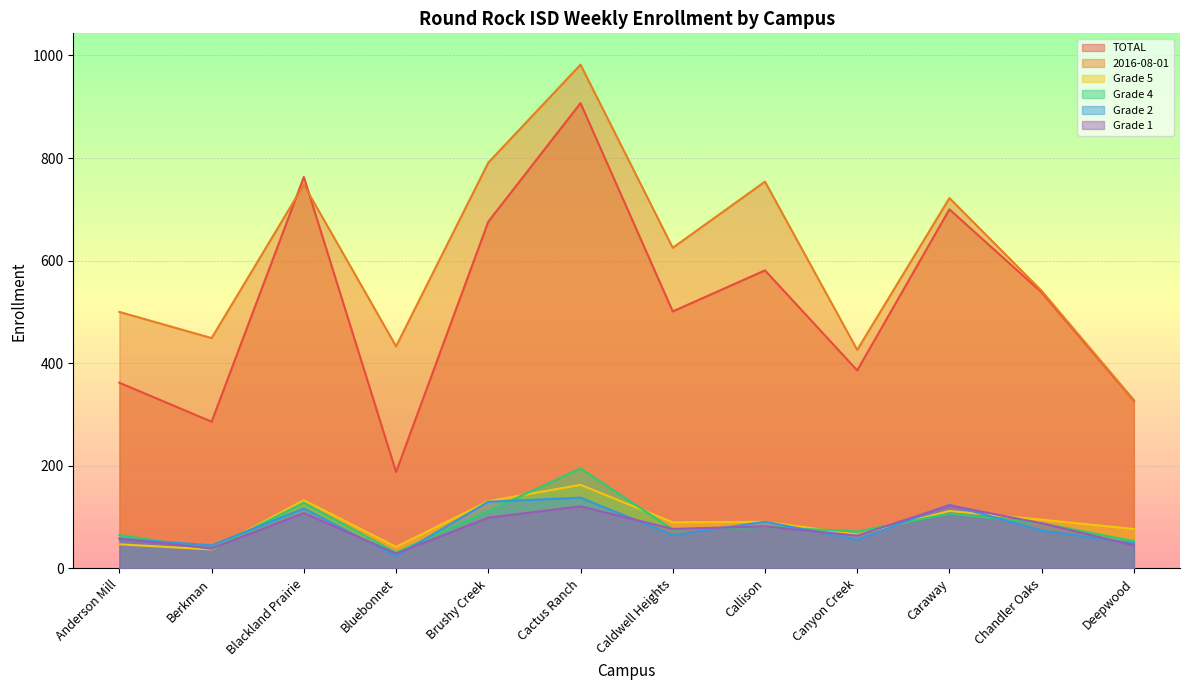

What position from the left is Cactus Ranch?

6